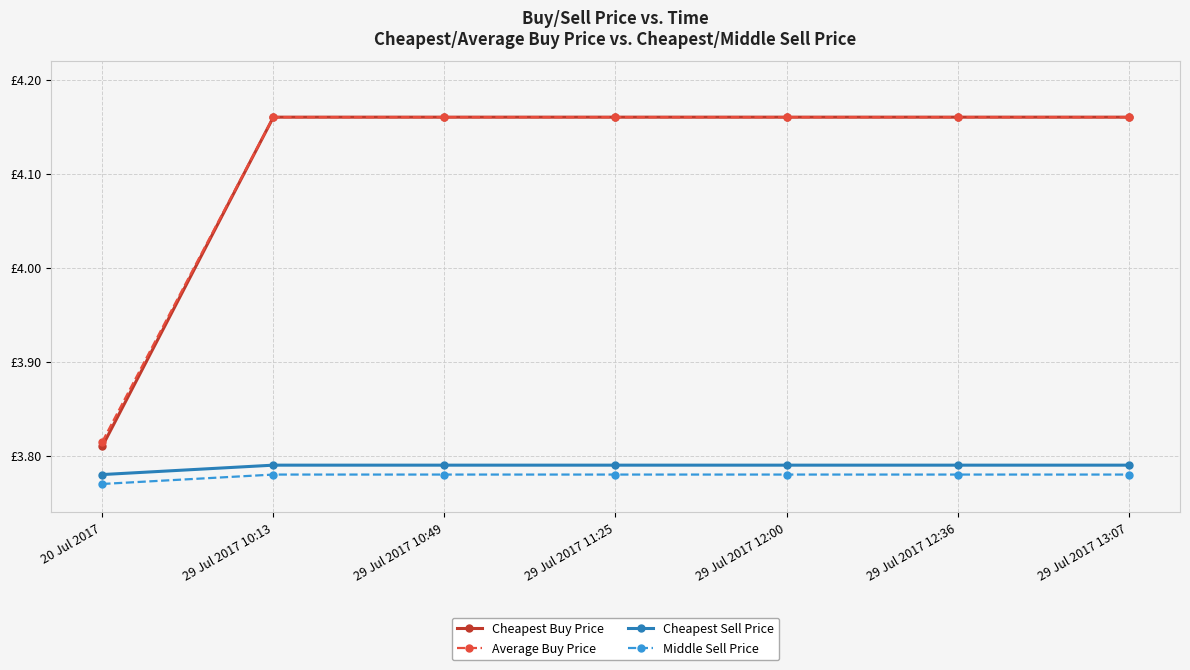

What are all the series names shown in the legend?

Cheapest Buy Price, Average Buy Price, Cheapest Sell Price, Middle Sell Price